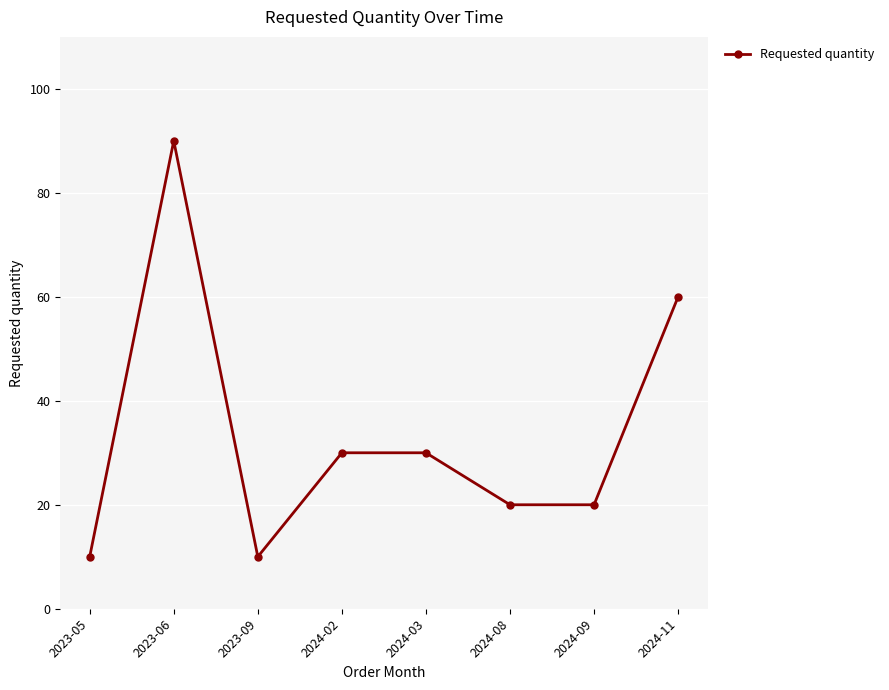

True or false: the data has more than 2 interior local peaks.

False